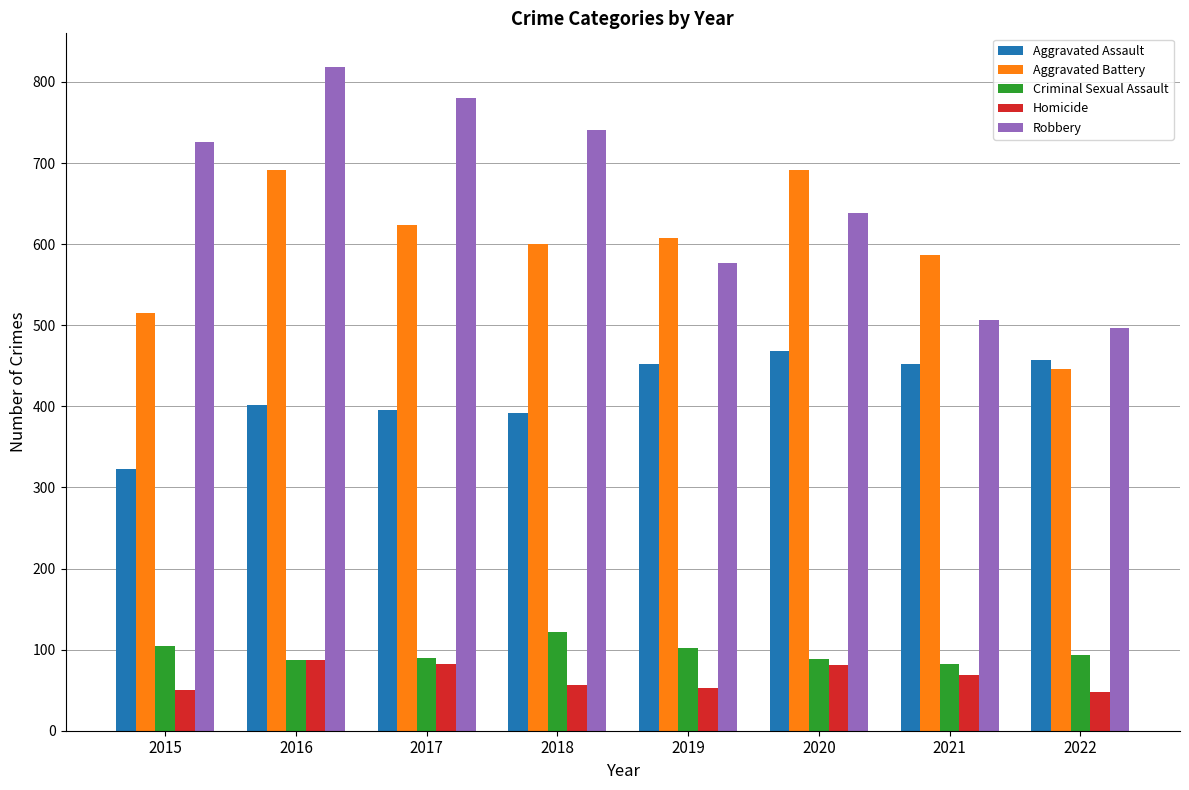

What is the minimum value for Aggravated Assault?

323